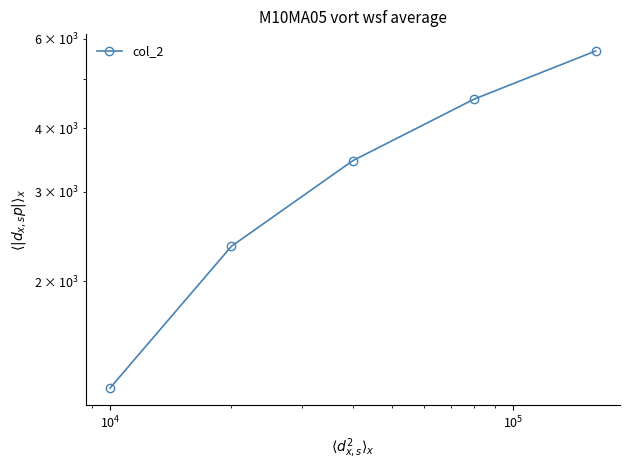

True or false: the data has more than 1 interior local peaks.

False